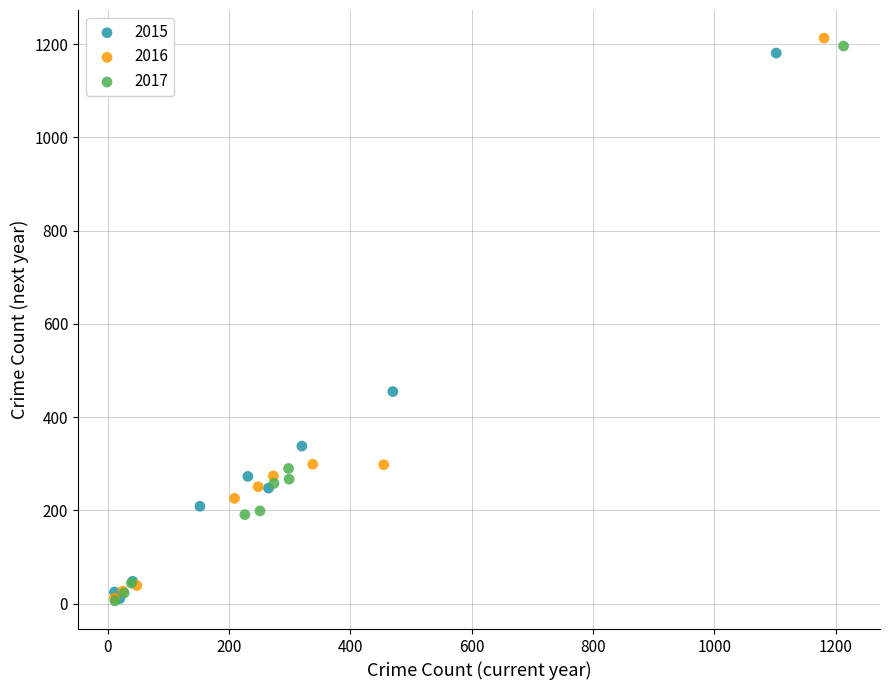

Which series has the widest spread of Y values?

2016